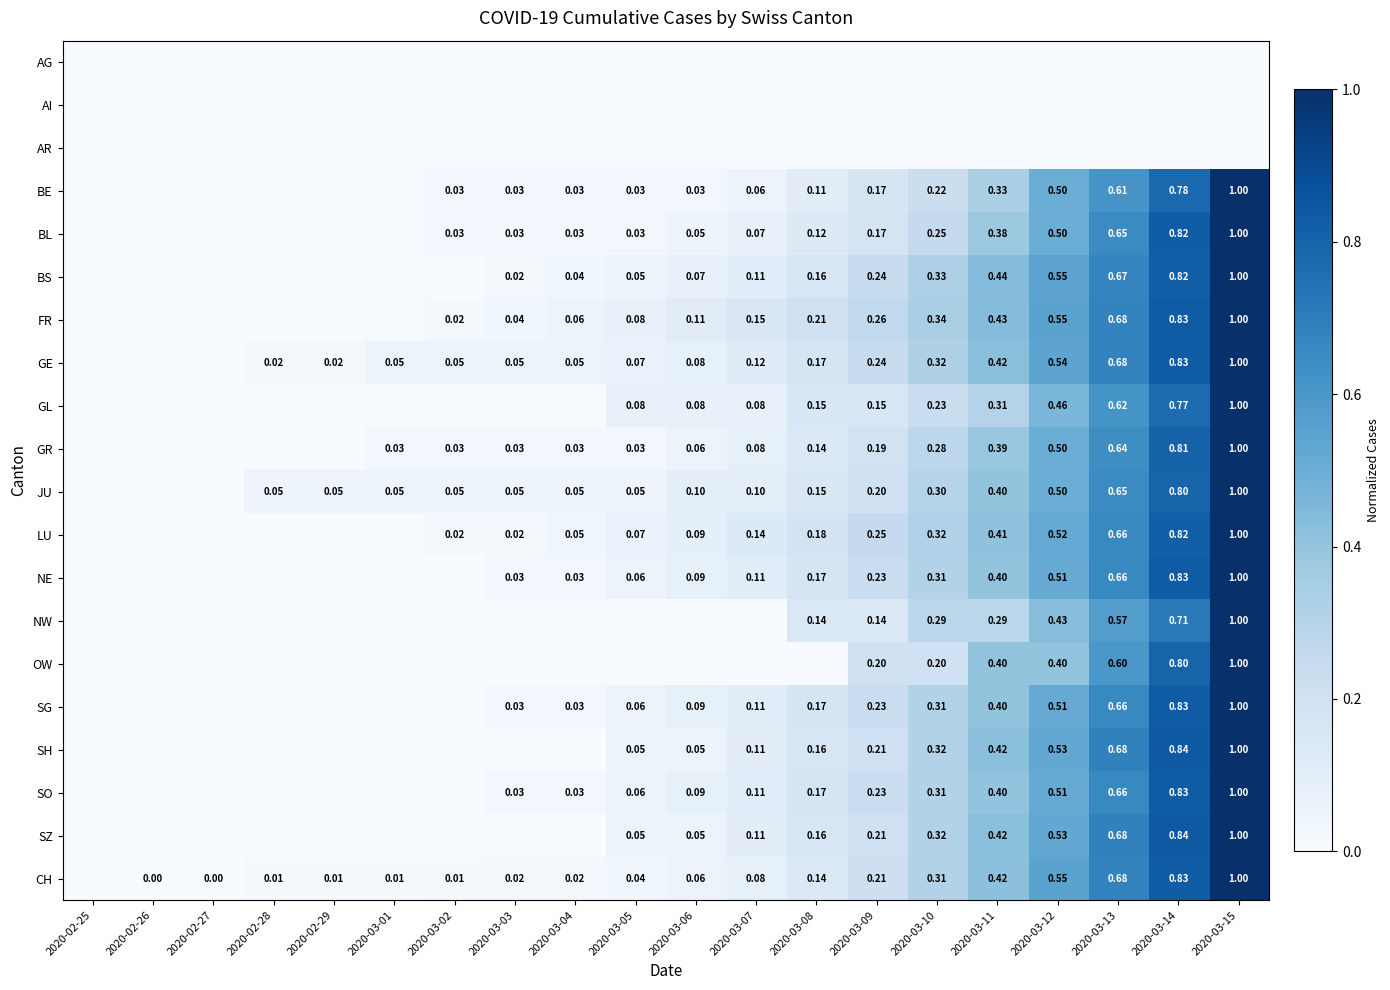

Which has a higher value, 2020-03-15 or 2020-03-05?

2020-03-15